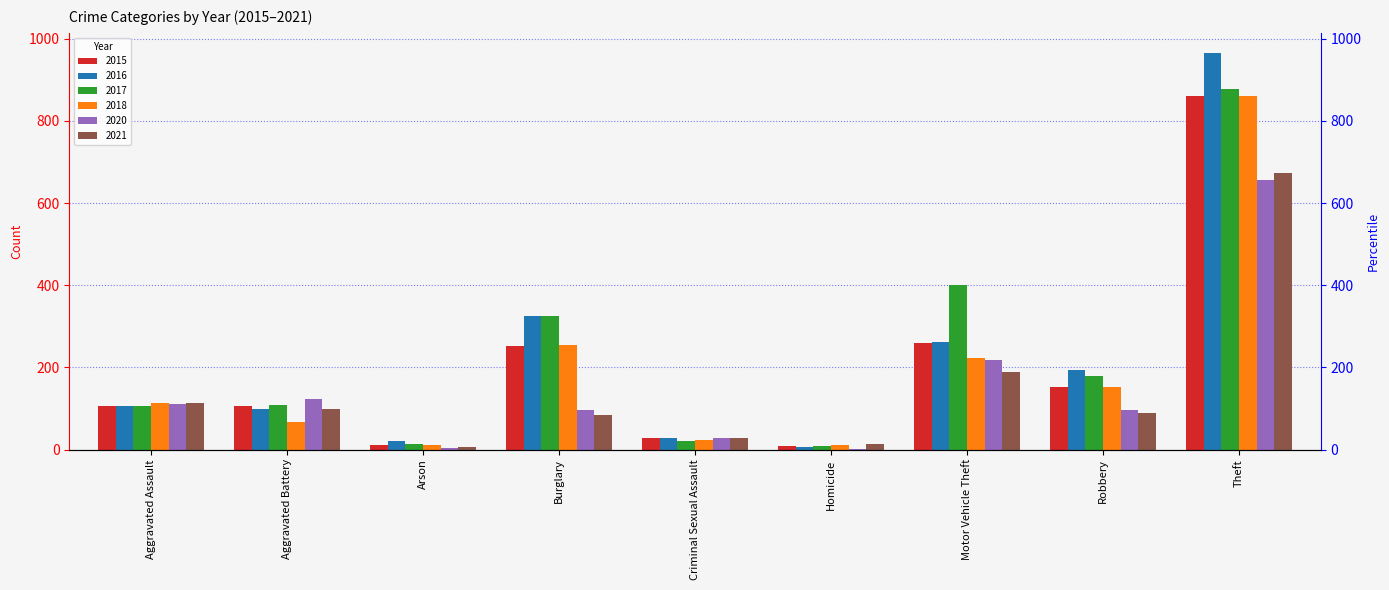

The value of 2020 at Theft is 657. True or false?

True